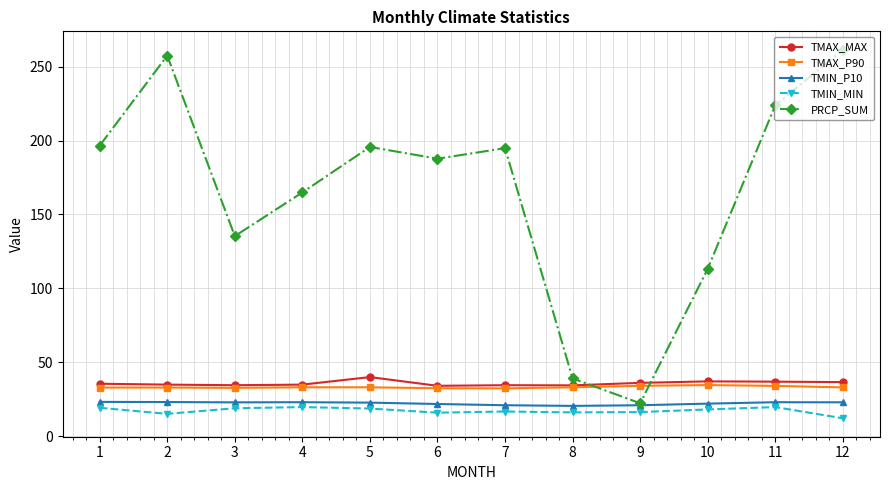

What is the maximum value for TMIN_MIN?

19.6